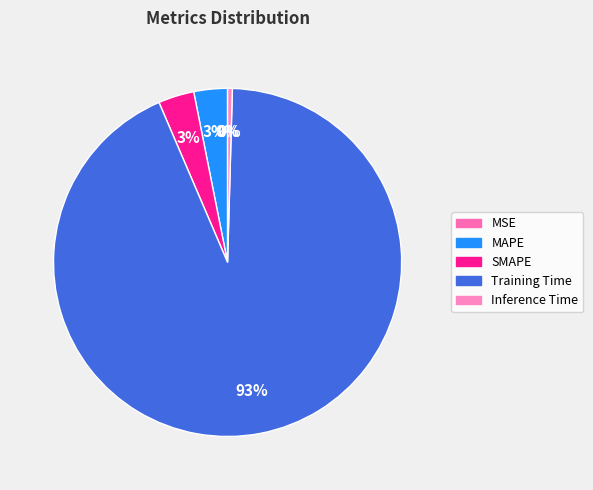

Is the sum of SMAPE and MAPE greater than half?

No